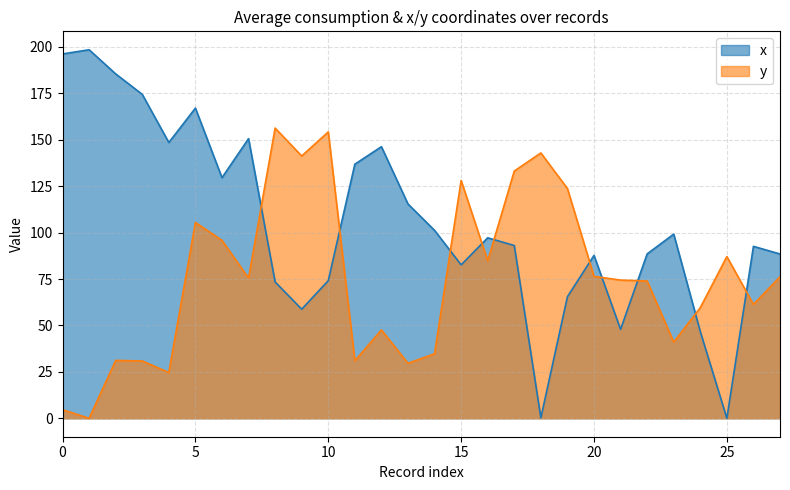

Which has a higher value, 16 or 8?

16